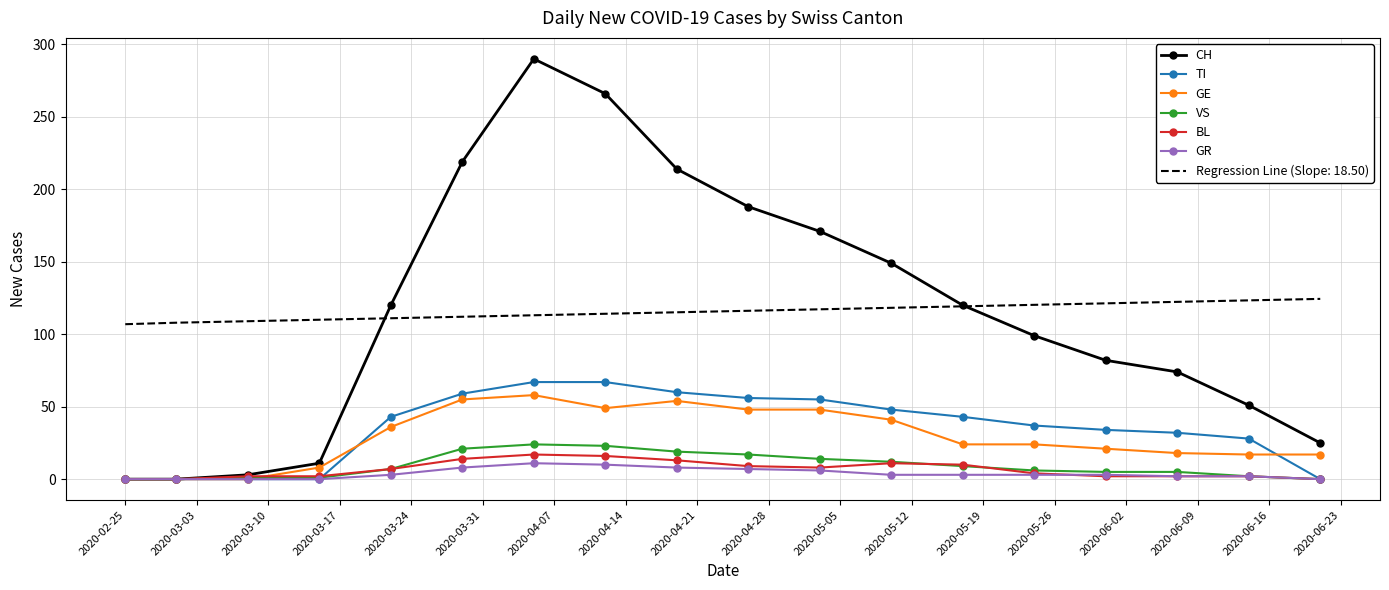

Which series has the widest spread of values?

CH